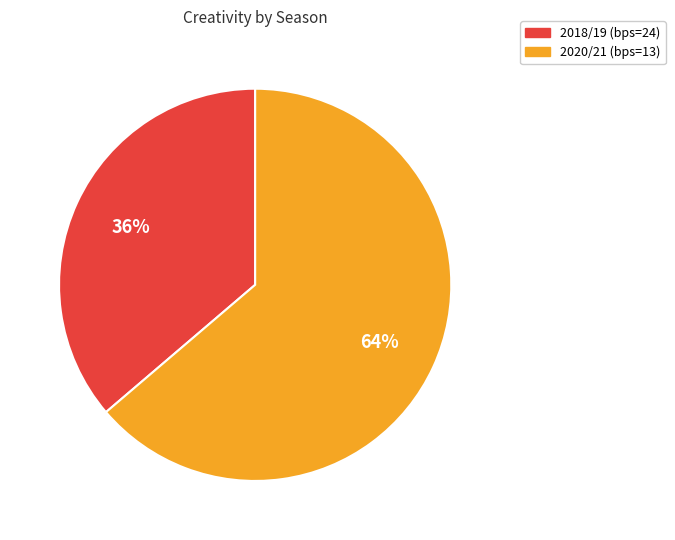

To the nearest percent, what portion does 2018/19 (bps=24) represent?

36%